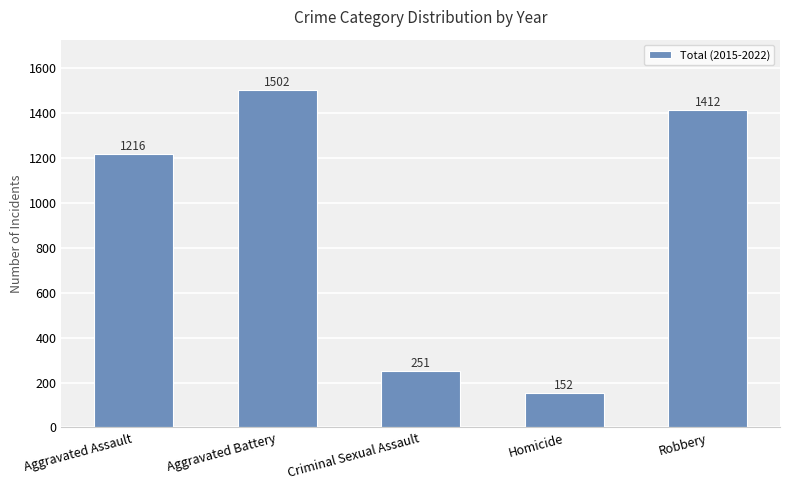

List the labels in order of value, largest first.

Aggravated Battery, Robbery, Aggravated Assault, Criminal Sexual Assault, Homicide